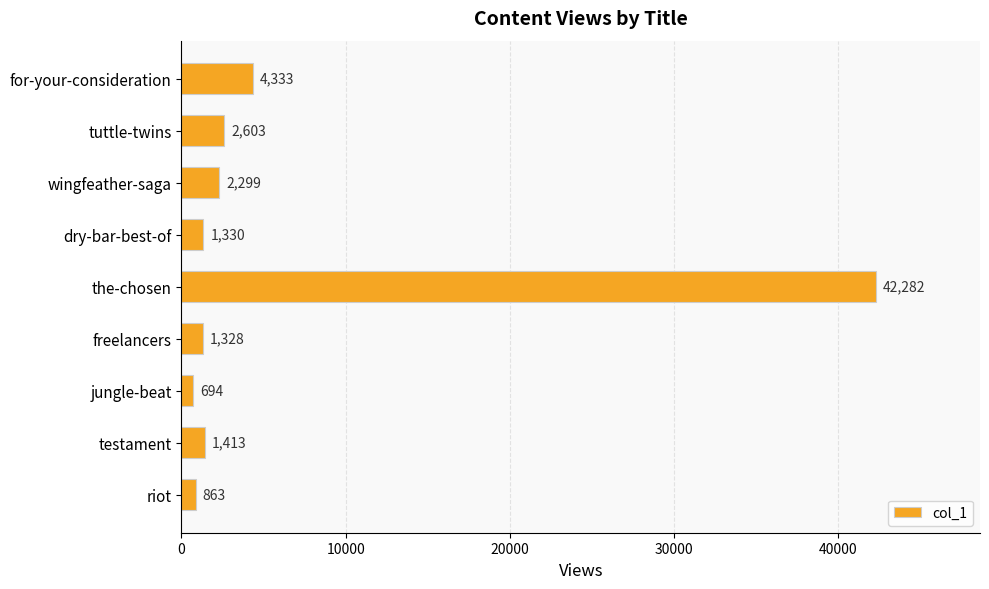

Rank the categories by value from highest to lowest.

the-chosen, for-your-consideration, tuttle-twins, wingfeather-saga, testament, dry-bar-best-of, freelancers, riot, jungle-beat